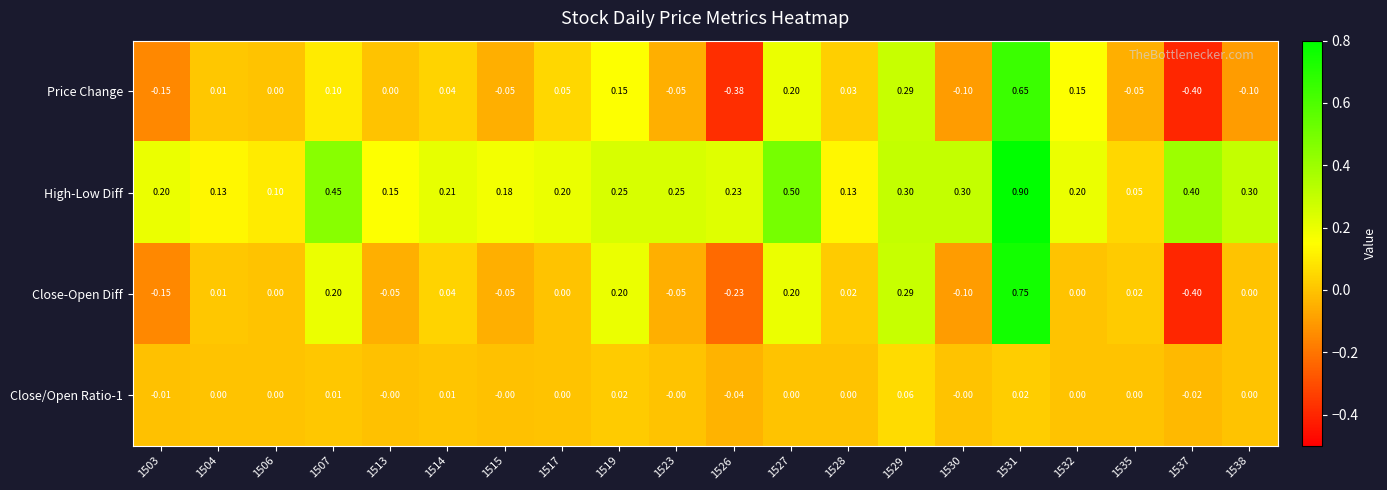

Between 1527 and 1535, which series saw the biggest shift?

High-Low Diff